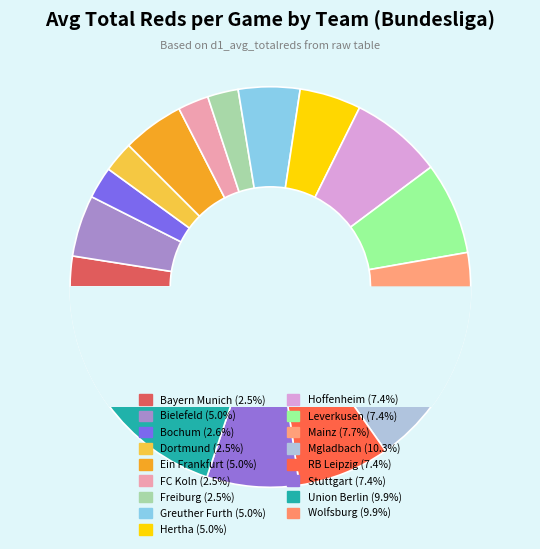

Rank the categories by value from highest to lowest.

Mgladbach, Union Berlin, Wolfsburg, Mainz, Hoffenheim, Leverkusen, RB Leipzig, Stuttgart, Bielefeld, Ein Frankfurt, Greuther Furth, Hertha, Bochum, Bayern Munich, Dortmund, FC Koln, Freiburg